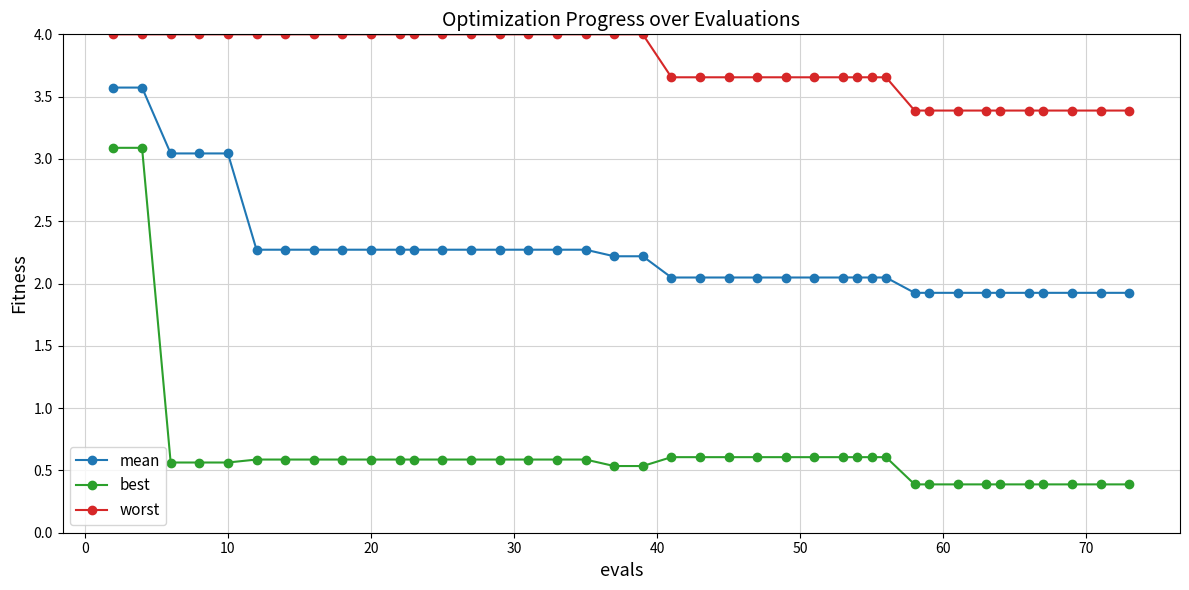

Which series has the largest total across all categories?

worst